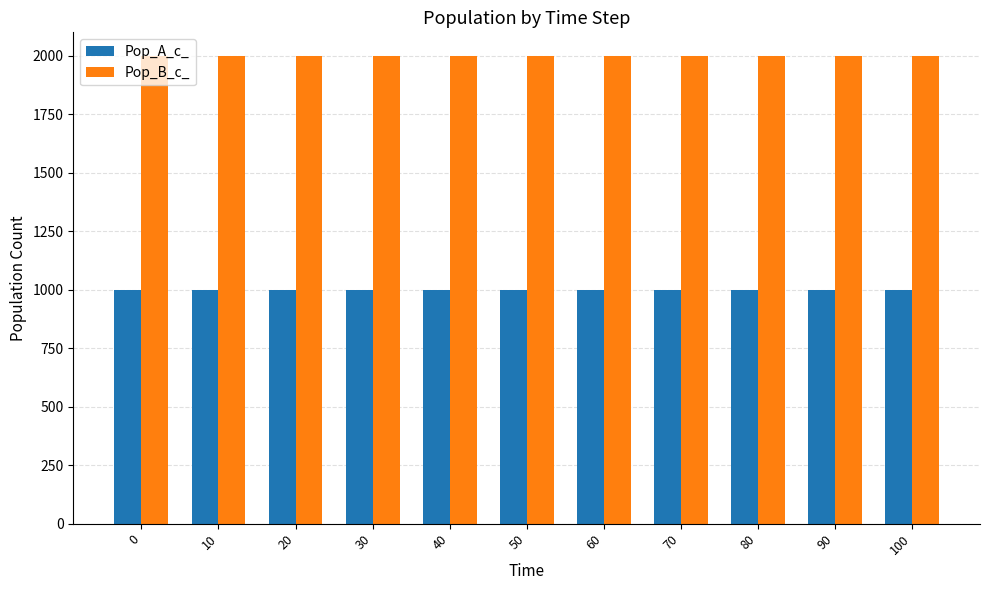

What is the value of the Pop_B_c_ bar at the 4th from the left?

2000